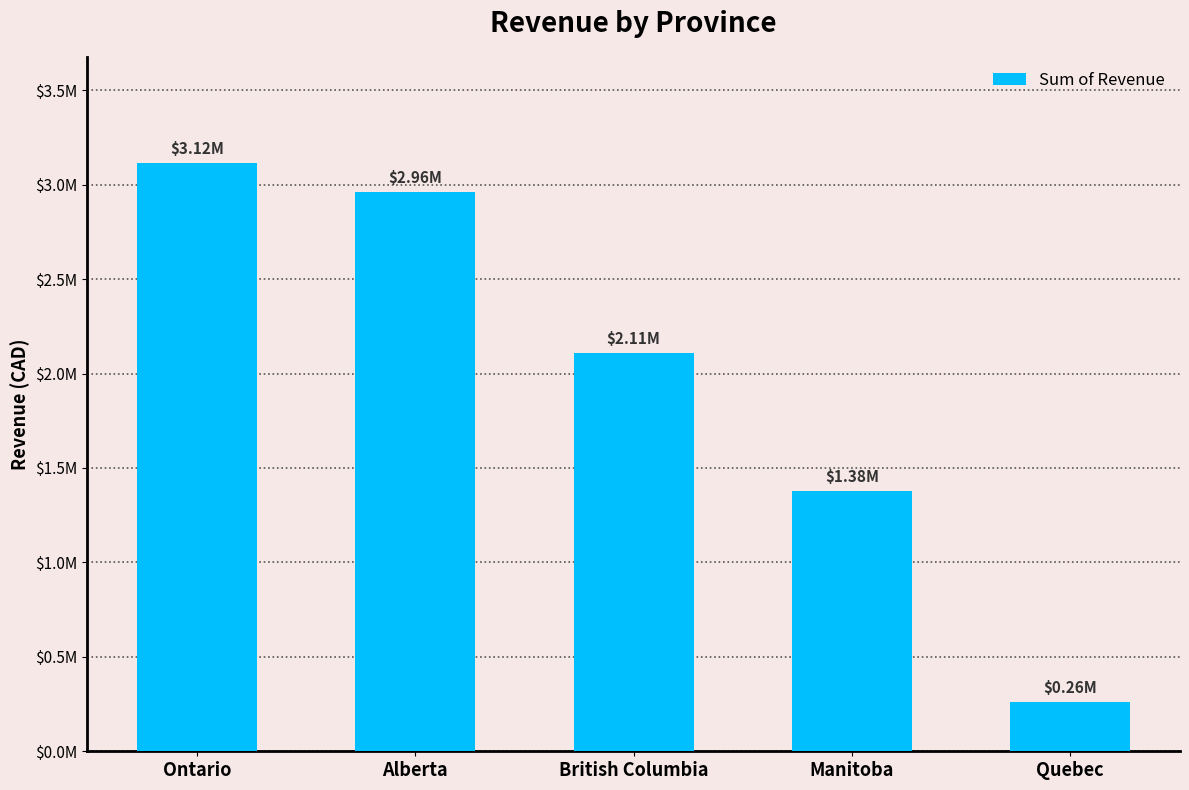

What is the change in value from British Columbia to Quebec?

-1847798.8